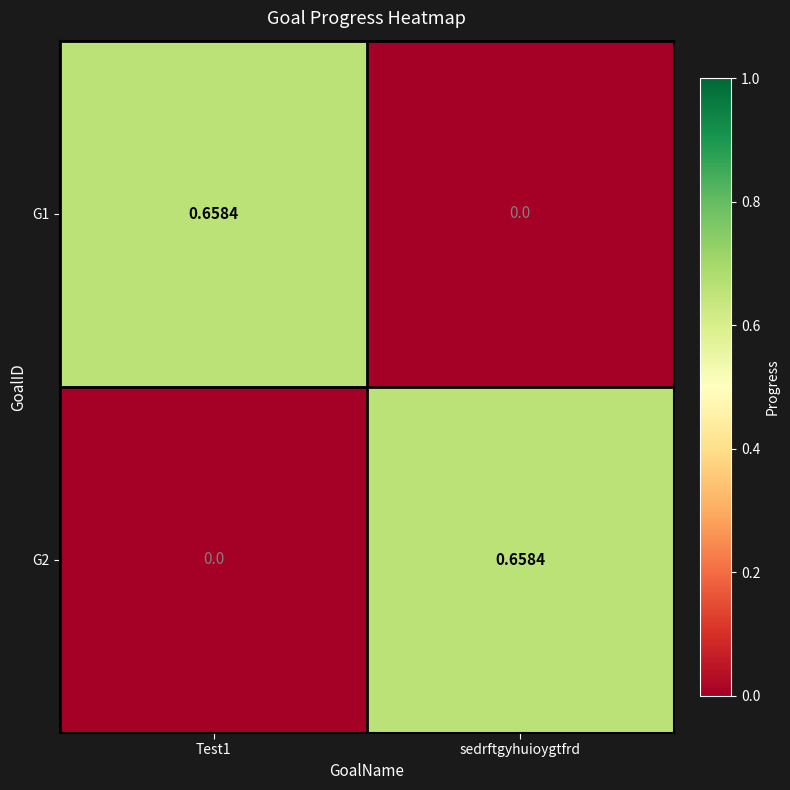

Is the value of G1 at sedrftgyhuioygtfrd greater than the value of G2 at sedrftgyhuioygtfrd?

No